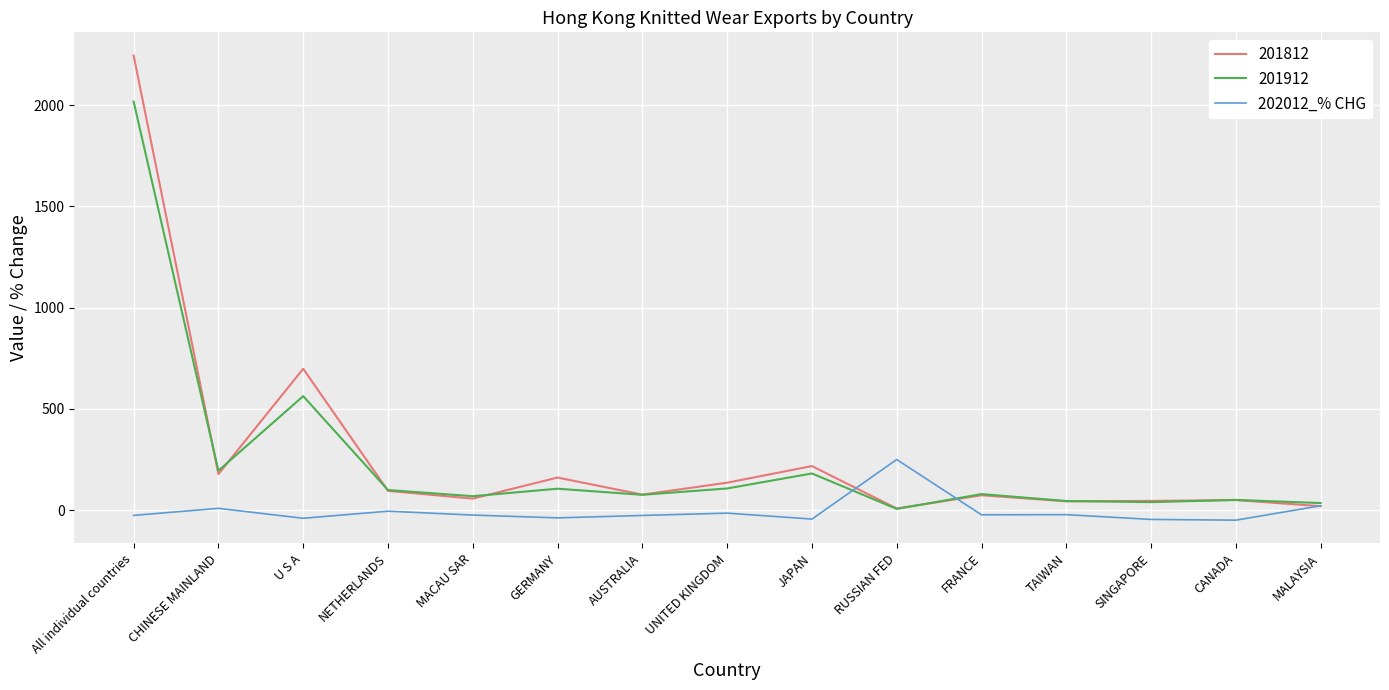

Count the number of categories in the chart.

15